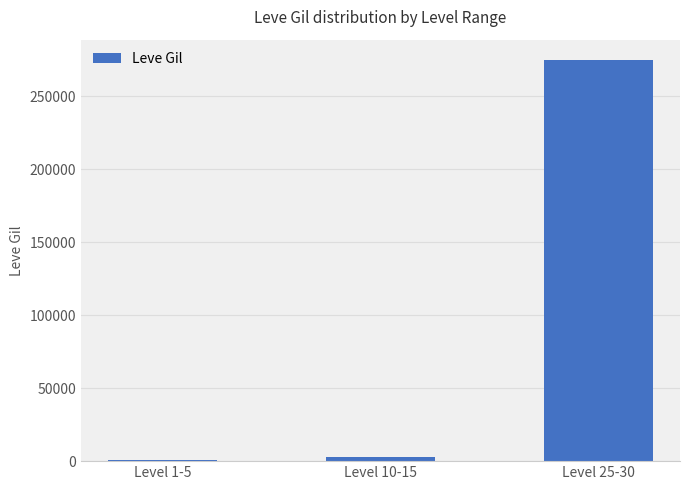

Read the value at Level 1-5, to the nearest 50.

500